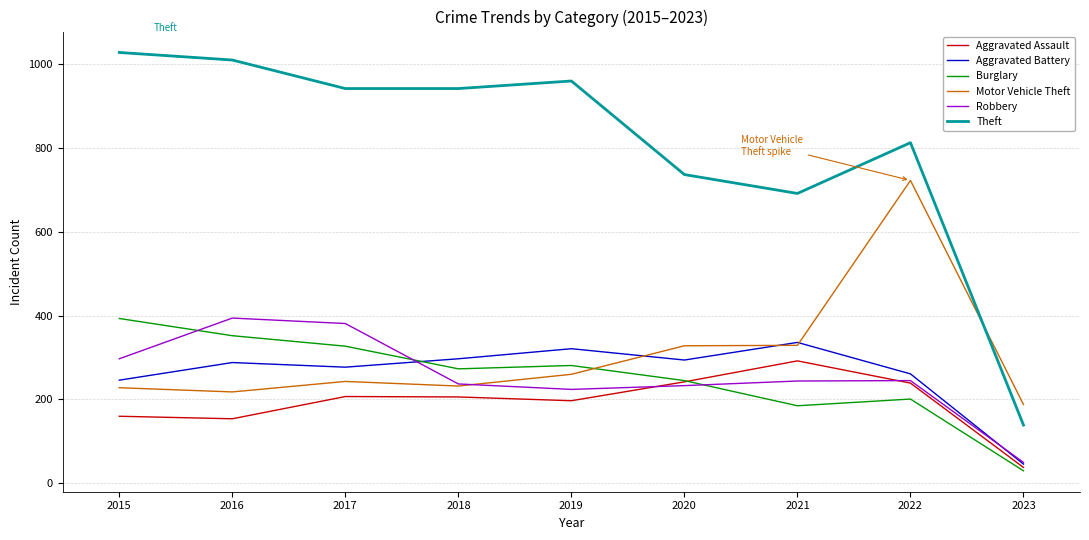

Which series has the largest total across all categories?

Theft